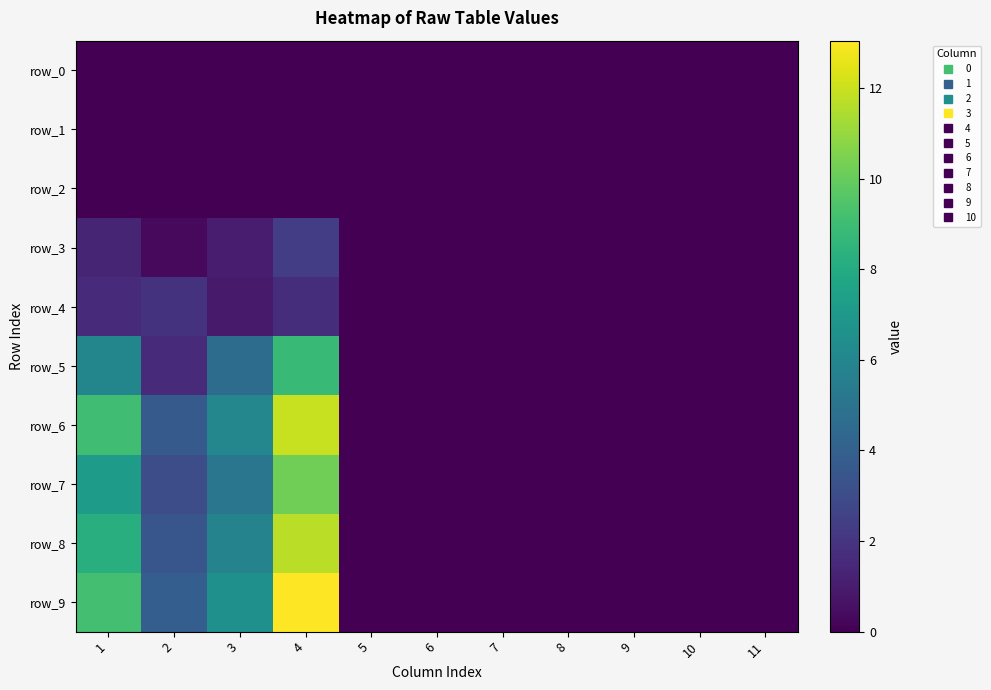

Which series has the largest range (max minus min)?

row_9